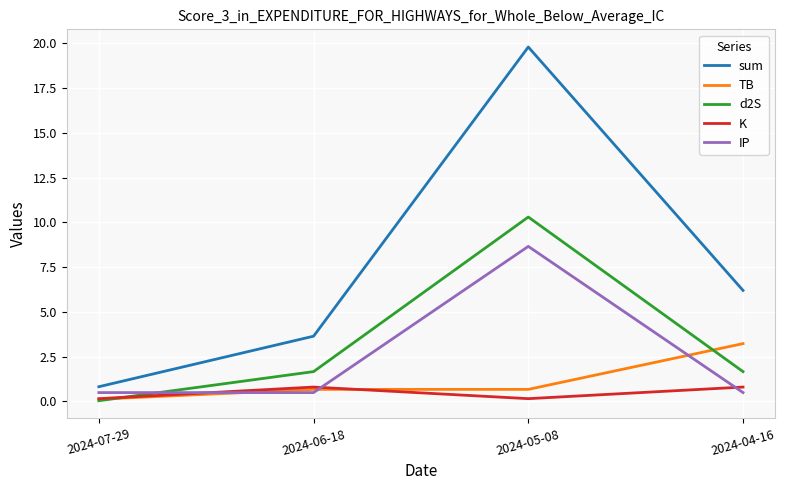

What position from the right is 2024-06-18?

3